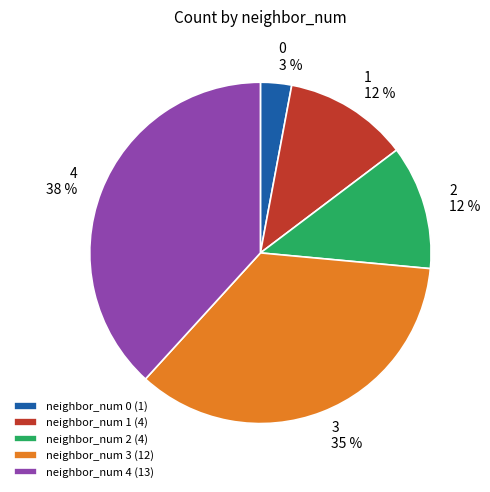

Approximately how many times larger is the value at neighbor_num 2 (4) compared to neighbor_num 0 (1)?

4.0